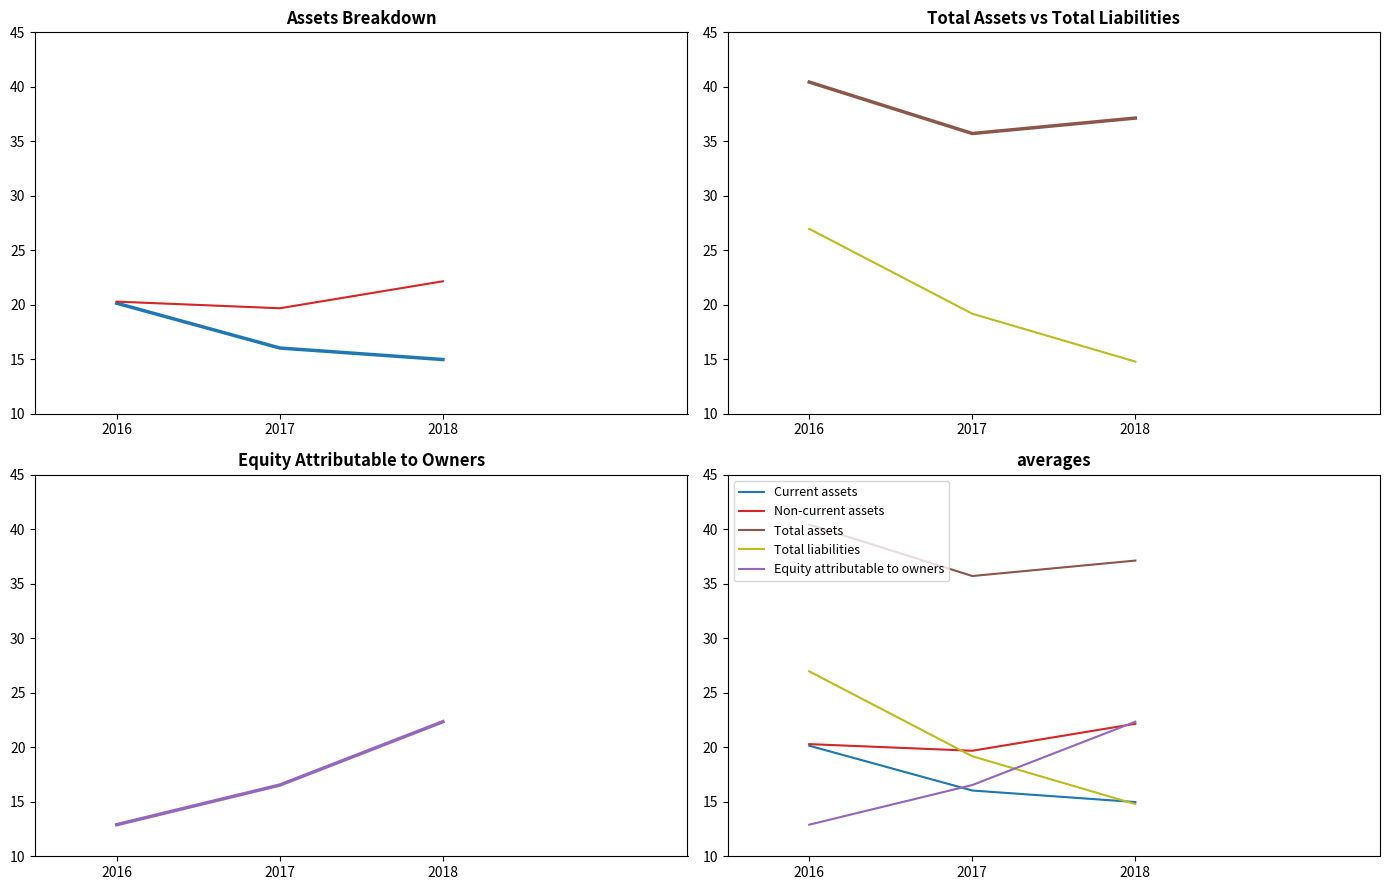

What is the difference between the second highest and minimum values in the Current assets series?

1.1